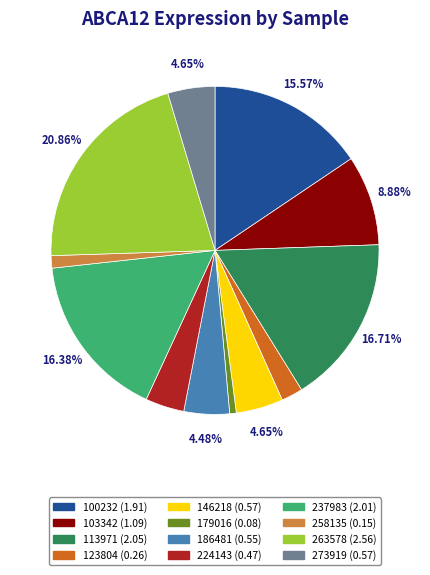

Count the number of slices in the pie.

12